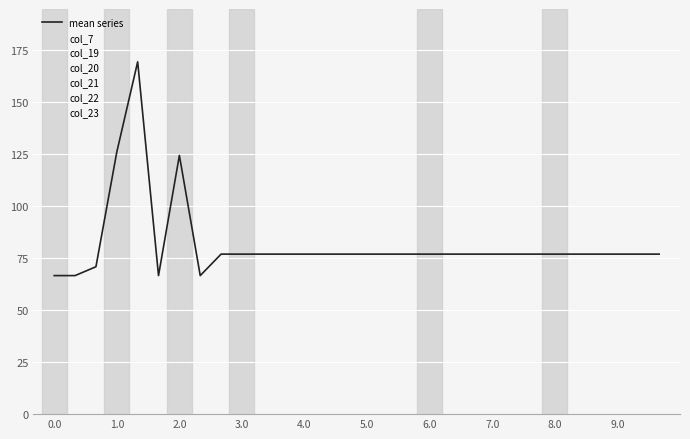

What is the maximum value for mean series?

169.5